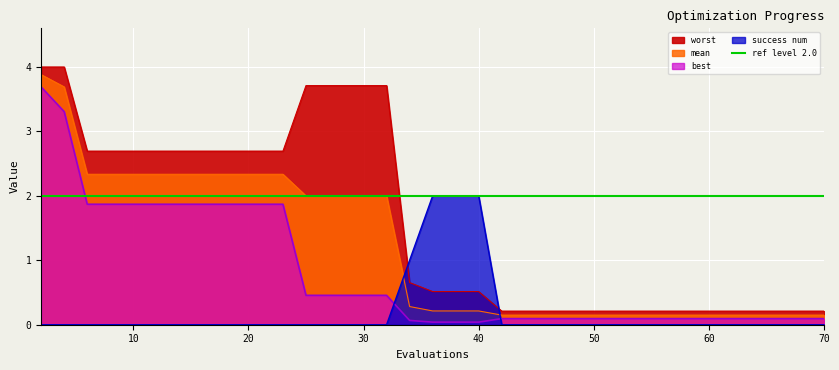

Which category has the lowest value in the worst series?

42